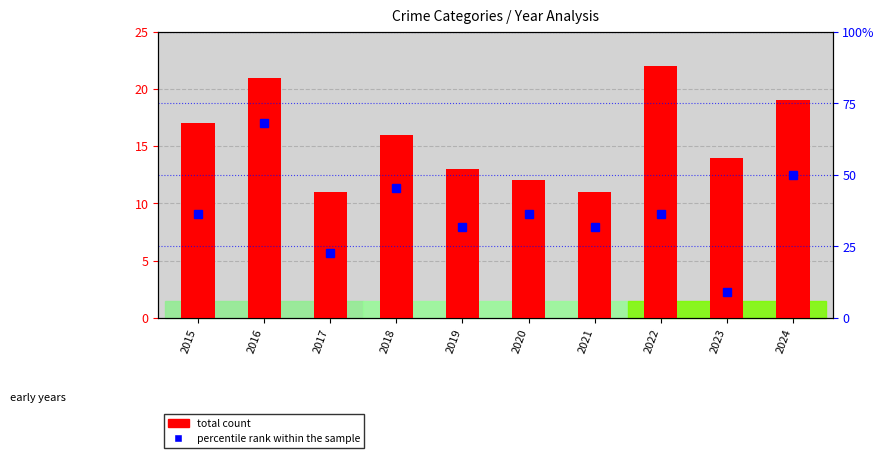

What is the lowest value of the total count series?

11.0